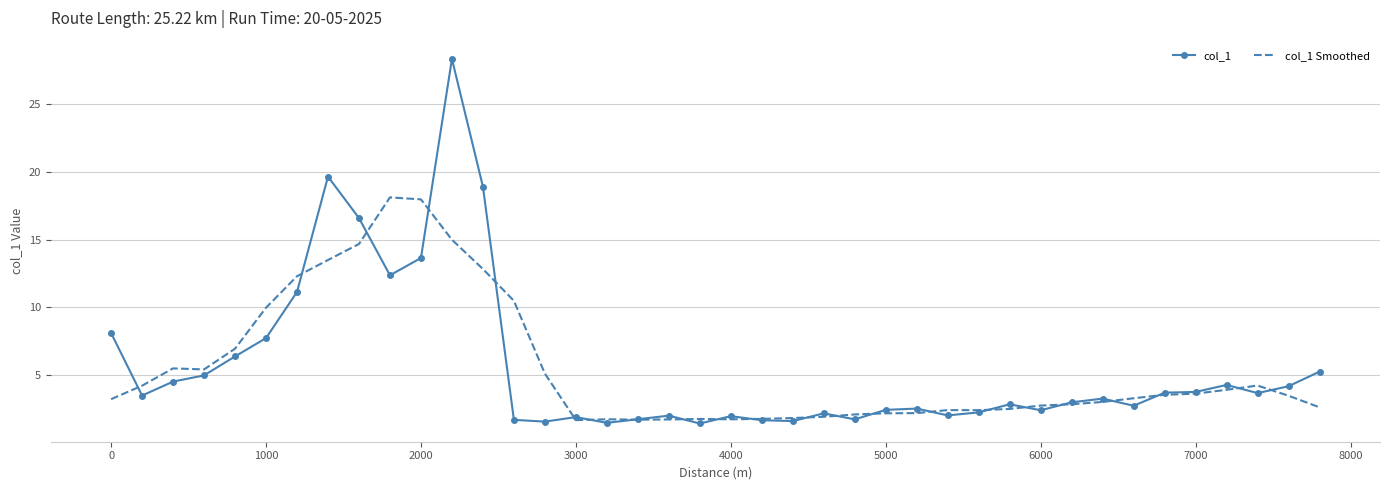

Which series has the largest range (max minus min)?

col_1